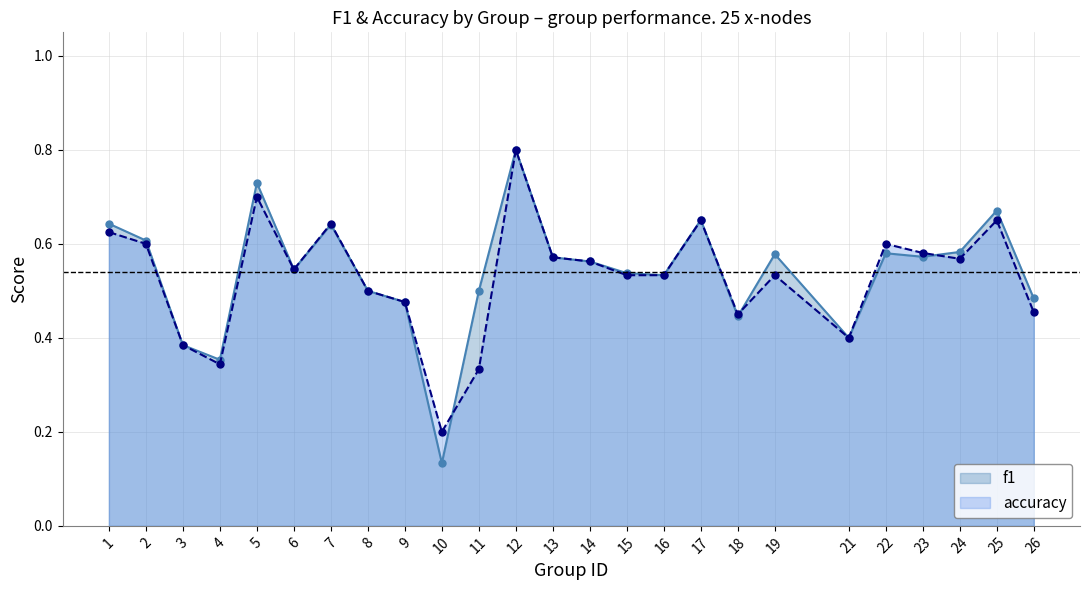

Rank the series by their average value, from lowest to highest.

accuracy, f1